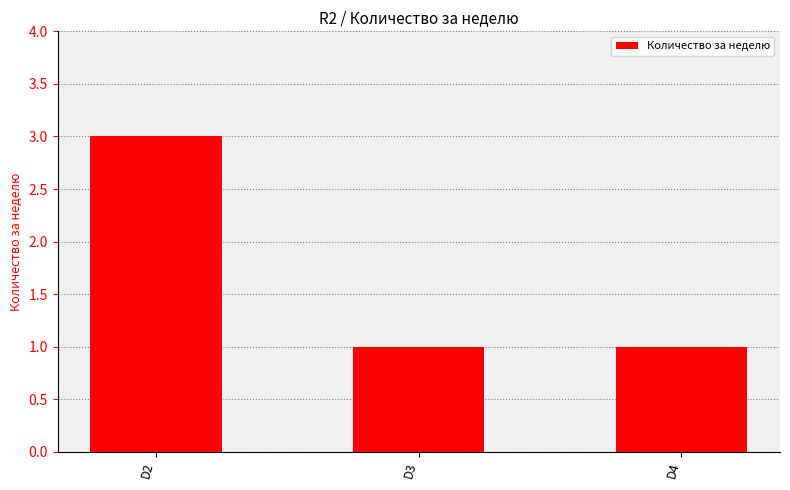

The value at D2 is 3. True or false?

True